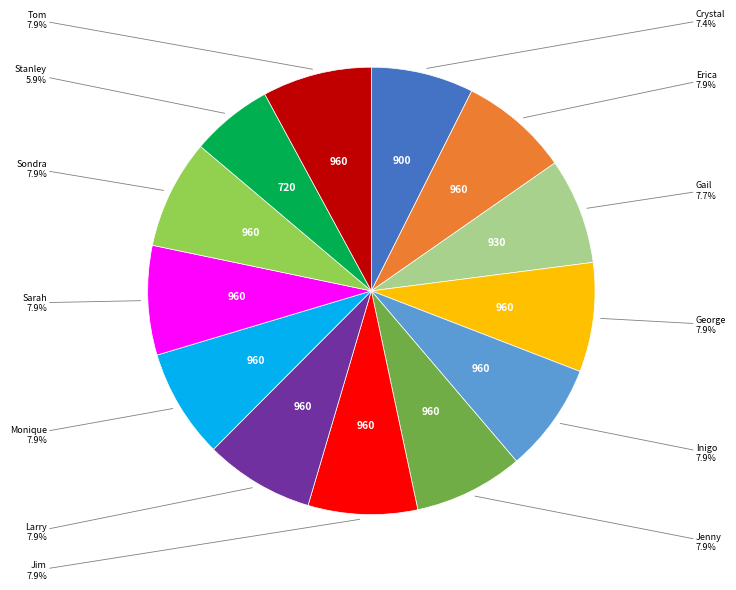

Does any single category account for the majority?

No